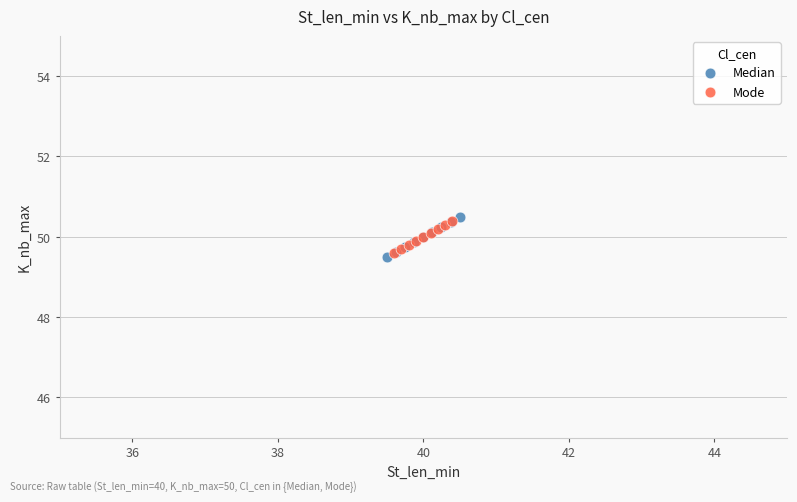

Which series has the widest spread of Y values?

Median